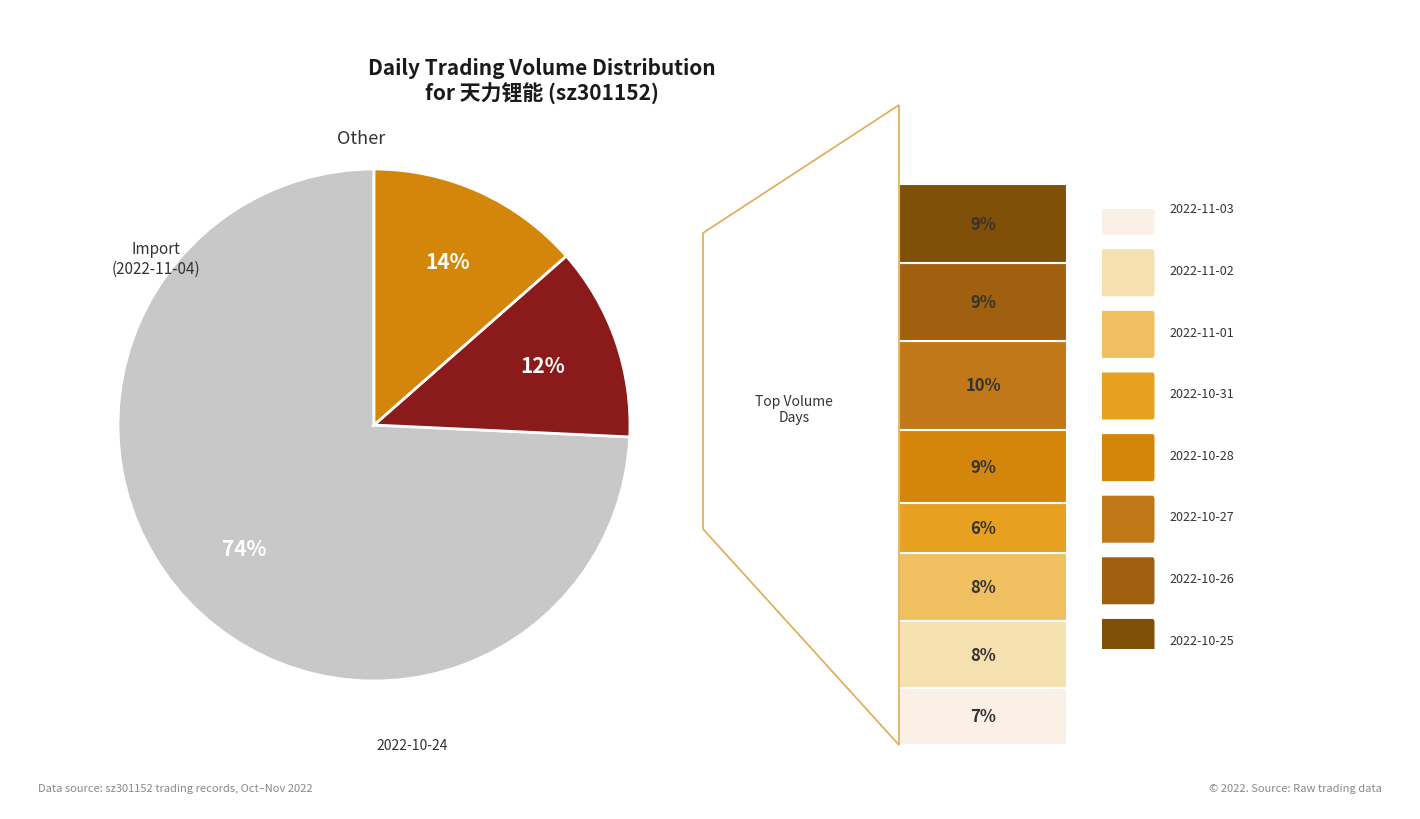

What is the total percentage of 2022-11-02 and 2022-10-31?

13.5%